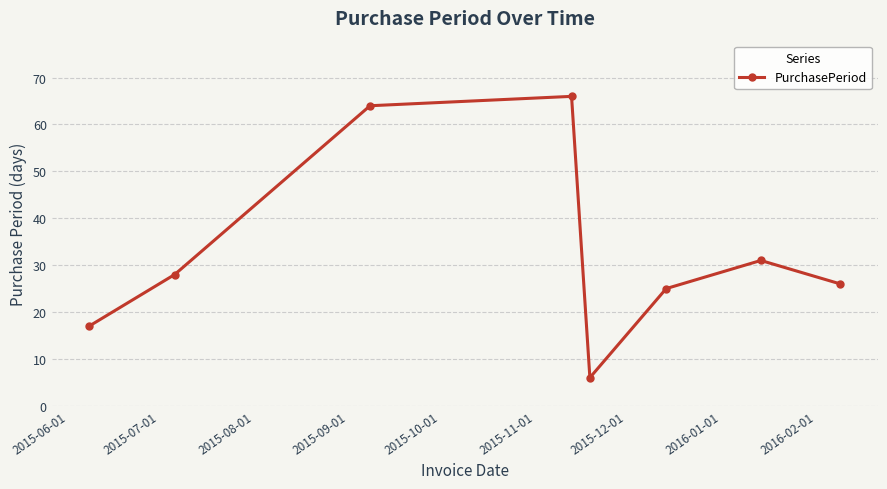

What is the value of the 5th point from the left?

6